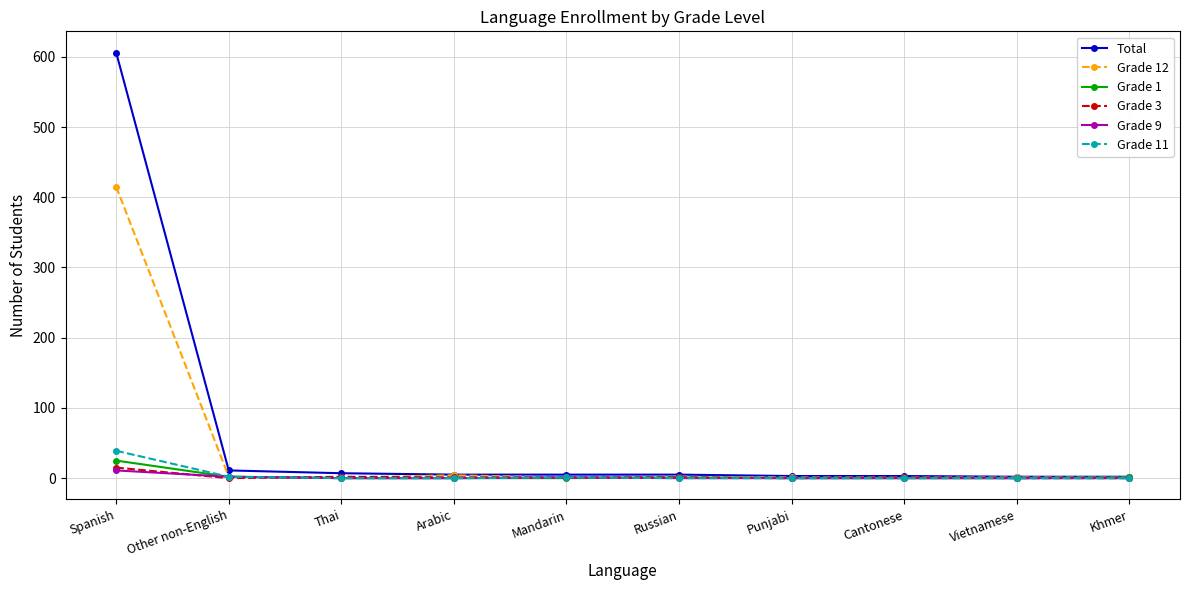

What are all the series names shown in the legend?

Total, Grade 12, Grade 1, Grade 3, Grade 9, Grade 11